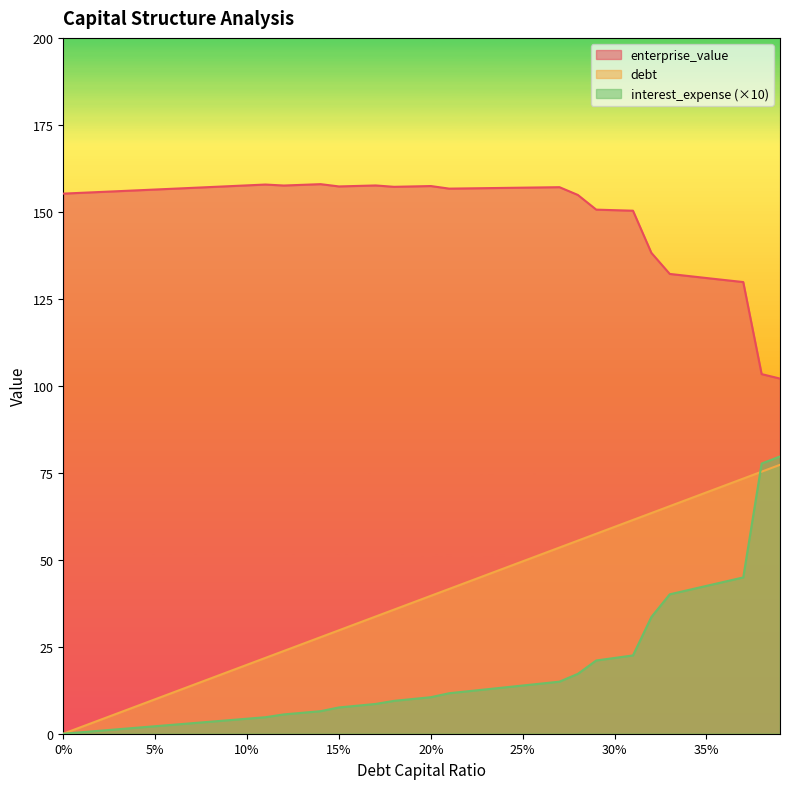

At which category is the sum across all series the highest?

0.39